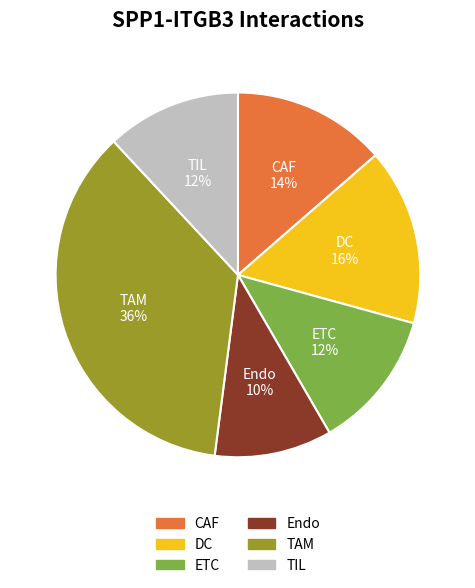

Is there a majority slice in this chart?

No